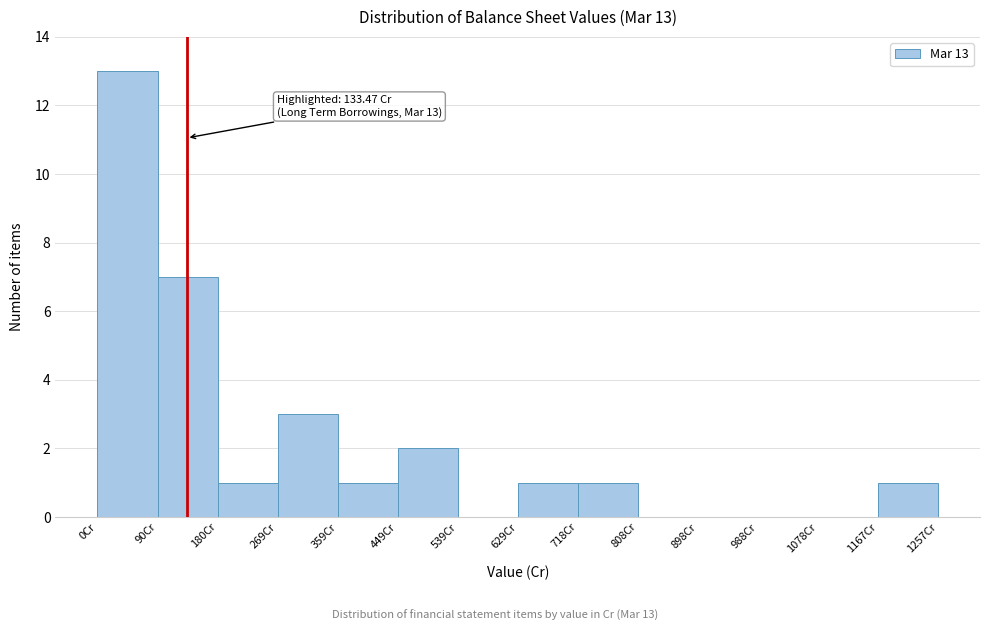

Over which range of the x-axis is the bar tallest?

0 to 90